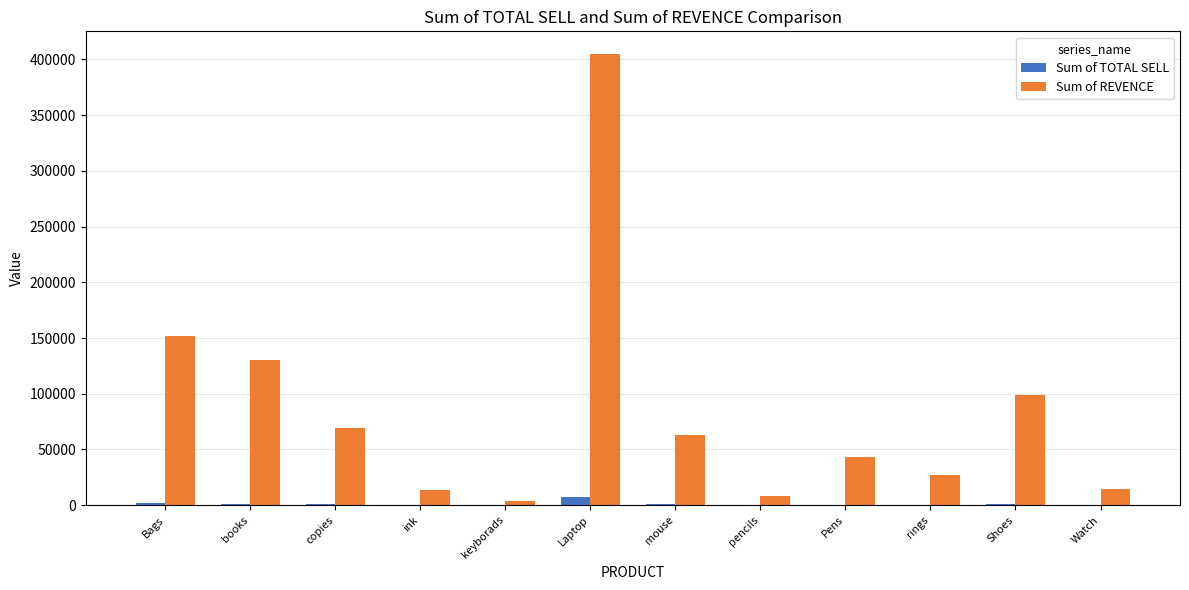

Read the Sum of TOTAL SELL value at copies.

700